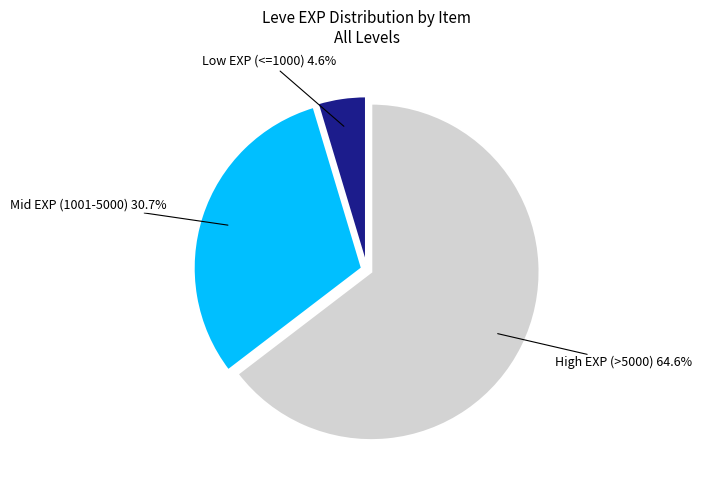

Rank the categories by value from highest to lowest.

High EXP (>5000), Mid EXP (1001-5000), Low EXP (<=1000)